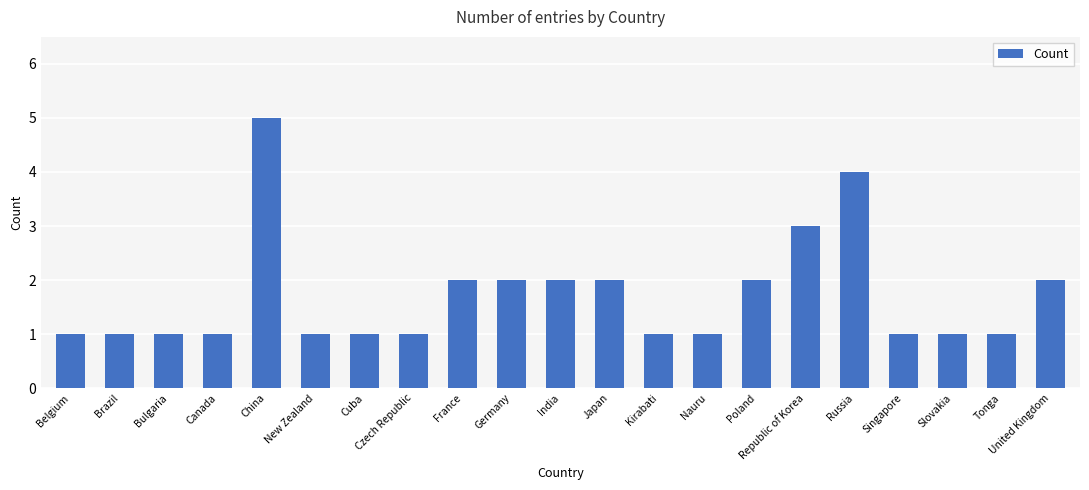

Is it true that the value at China is 7?

False